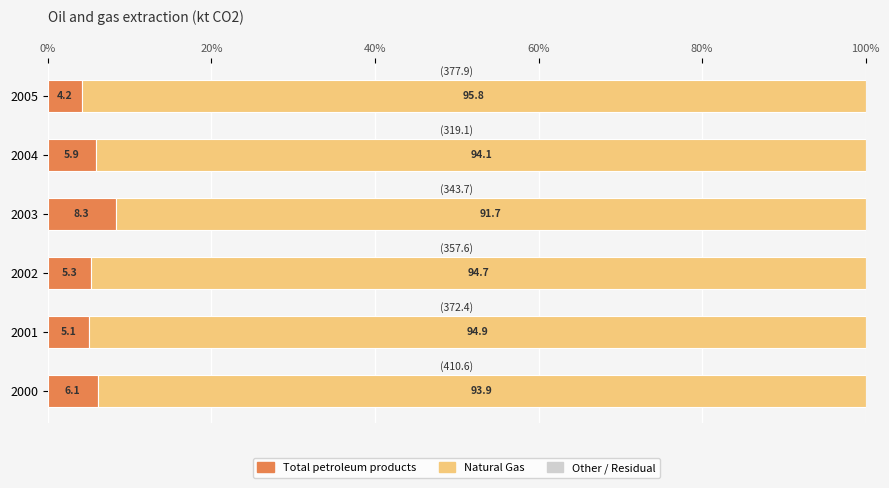

The value of Total petroleum products at 2000 is 1.4. True or false?

False